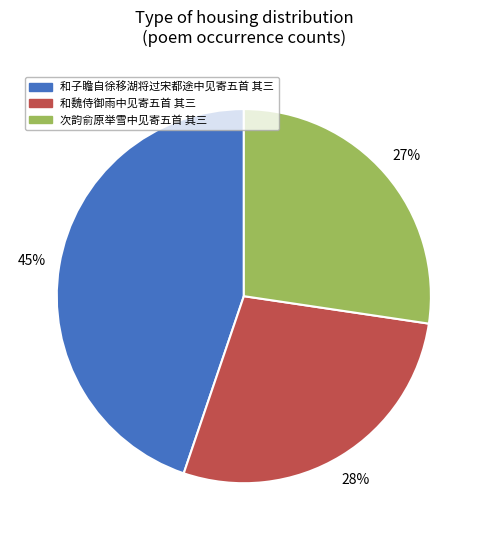

Which has a higher value, 和魏侍御雨中见寄五首 其三 or 次韵俞原举雪中见寄五首 其三?

和魏侍御雨中见寄五首 其三